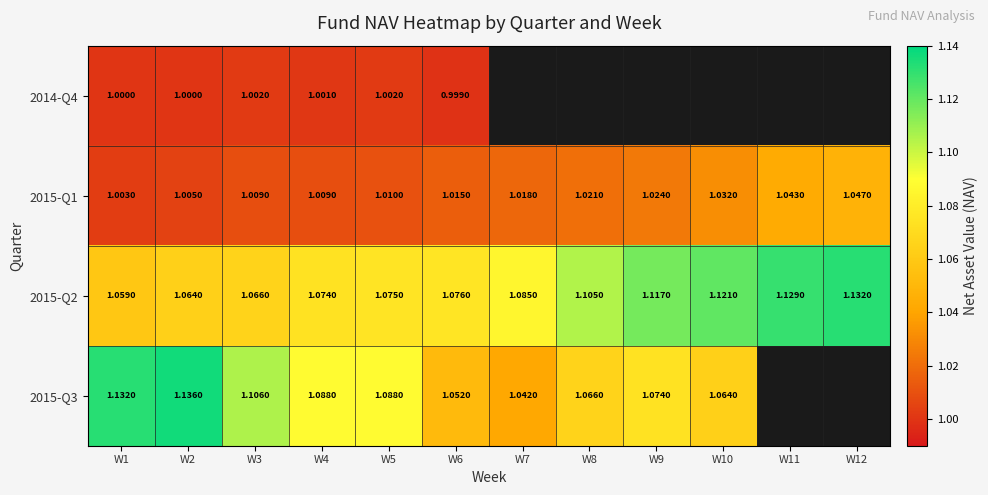

How many series are shown in this chart?

4